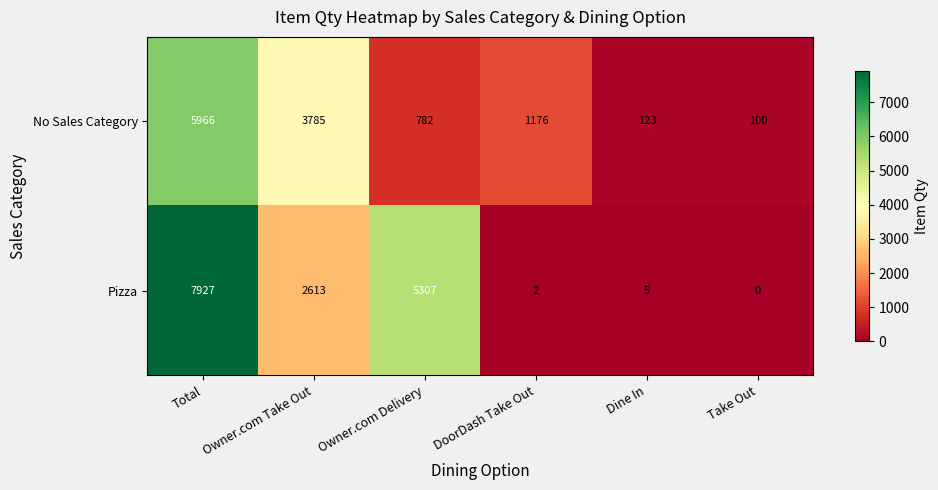

Is the value of No Sales Category at Owner.com Delivery greater than the value of Pizza at Total?

No